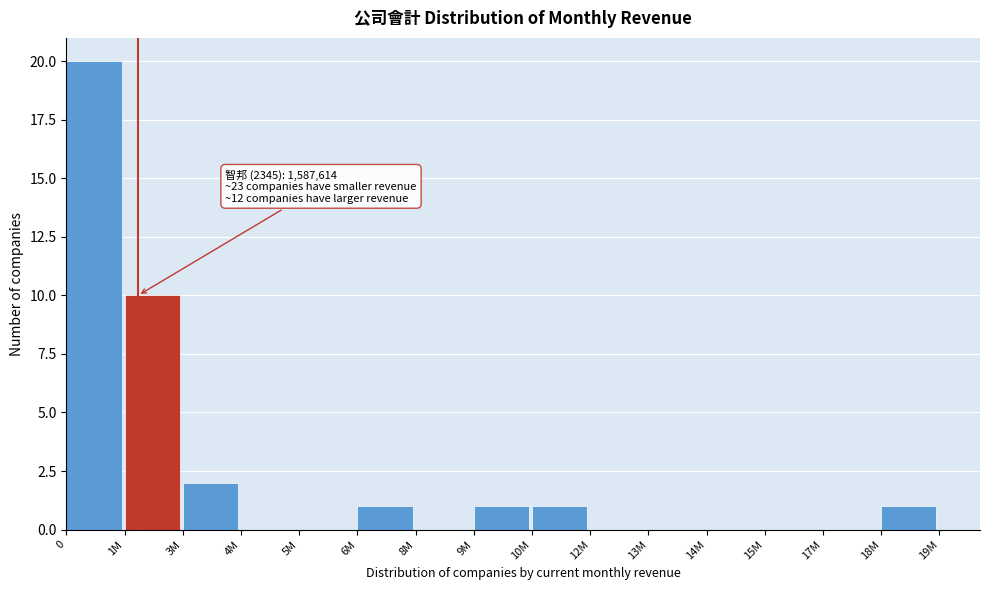

Reading left to right, what are all the values shown in this chart?

0=20	1M=10	3M=2	4M=0	5M=0	6M=1	8M=0	9M=1	10M=1	12M=0	13M=0	14M=0	15M=0	17M=0	18M=1